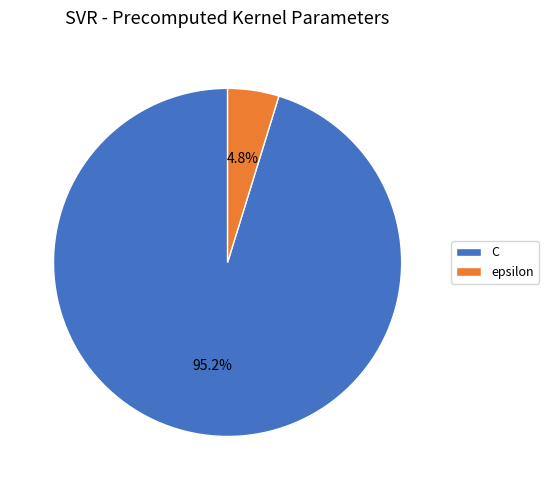

Does epsilon represent more than half of the total?

No